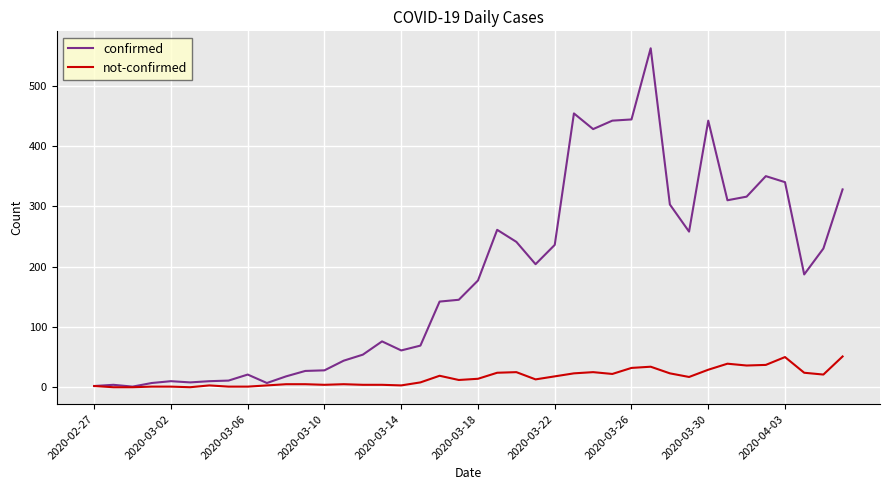

Rank the series by their average value, from highest to lowest.

confirmed, not-confirmed